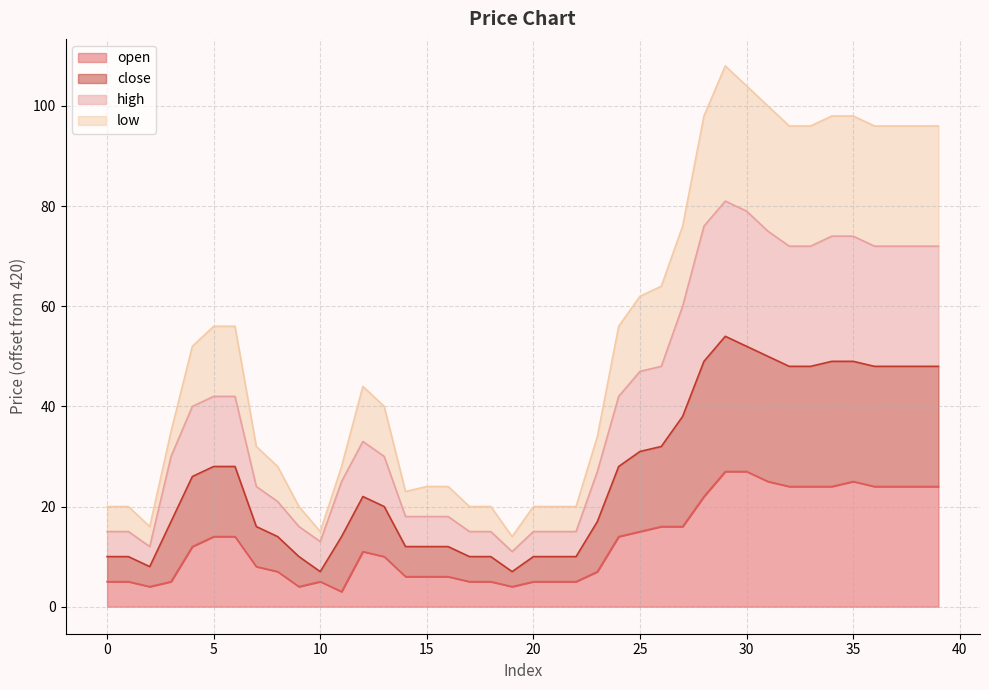

What is the total value across all series at 30?

104